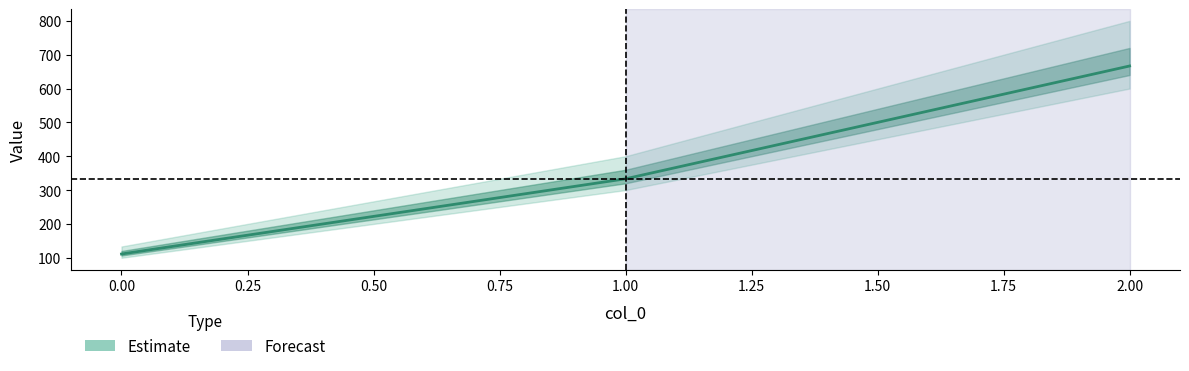

What is the average value?

370.4